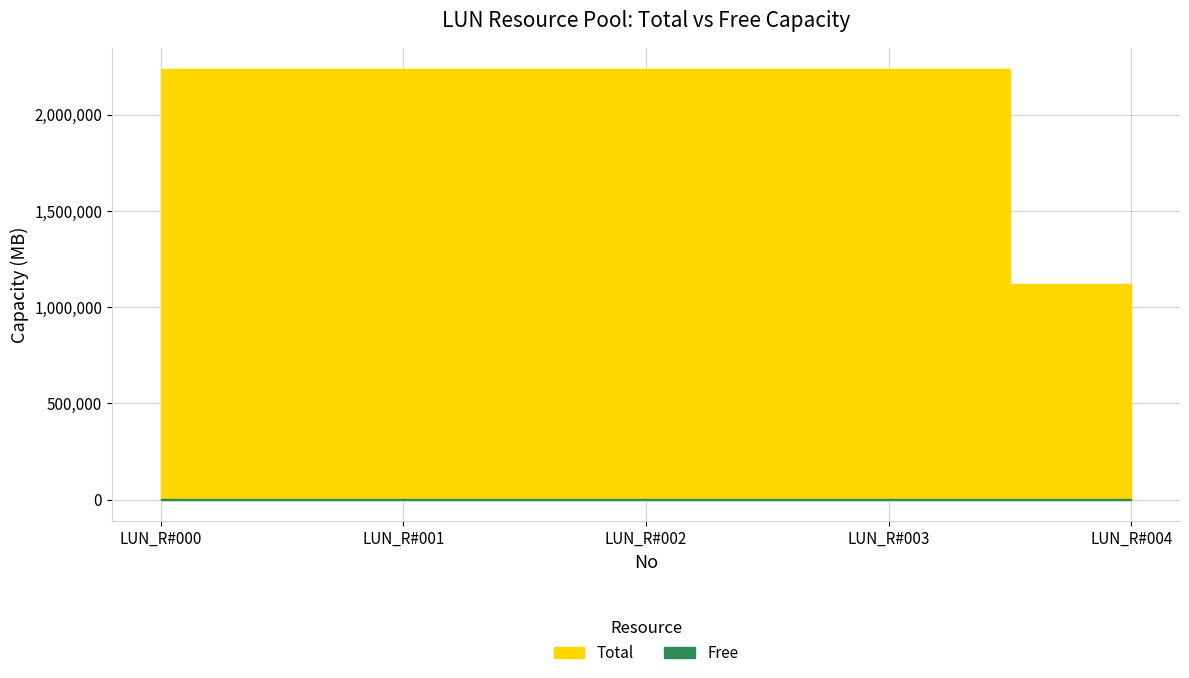

True or false: Total has a value of 1876447 at 4.

False